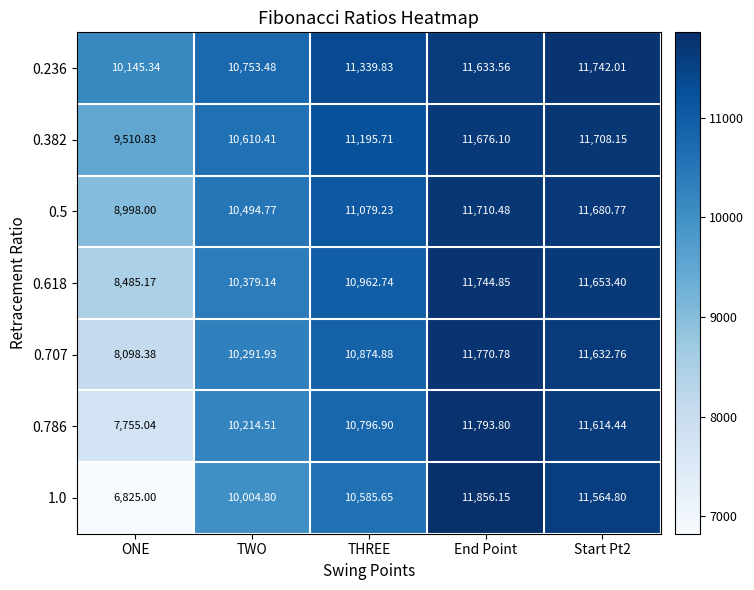

What is the total value across all series at ONE?

59817.8